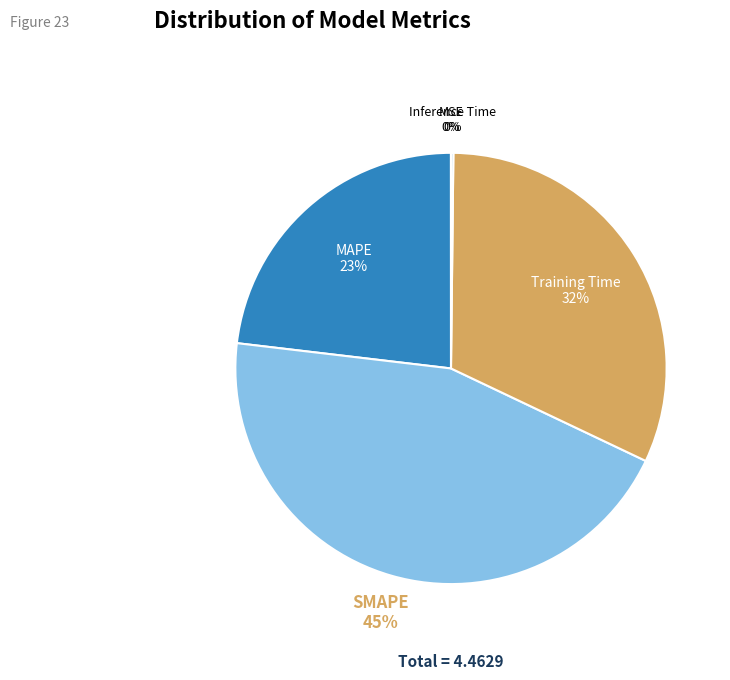

Which category has the biggest portion of the pie?

SMAPE